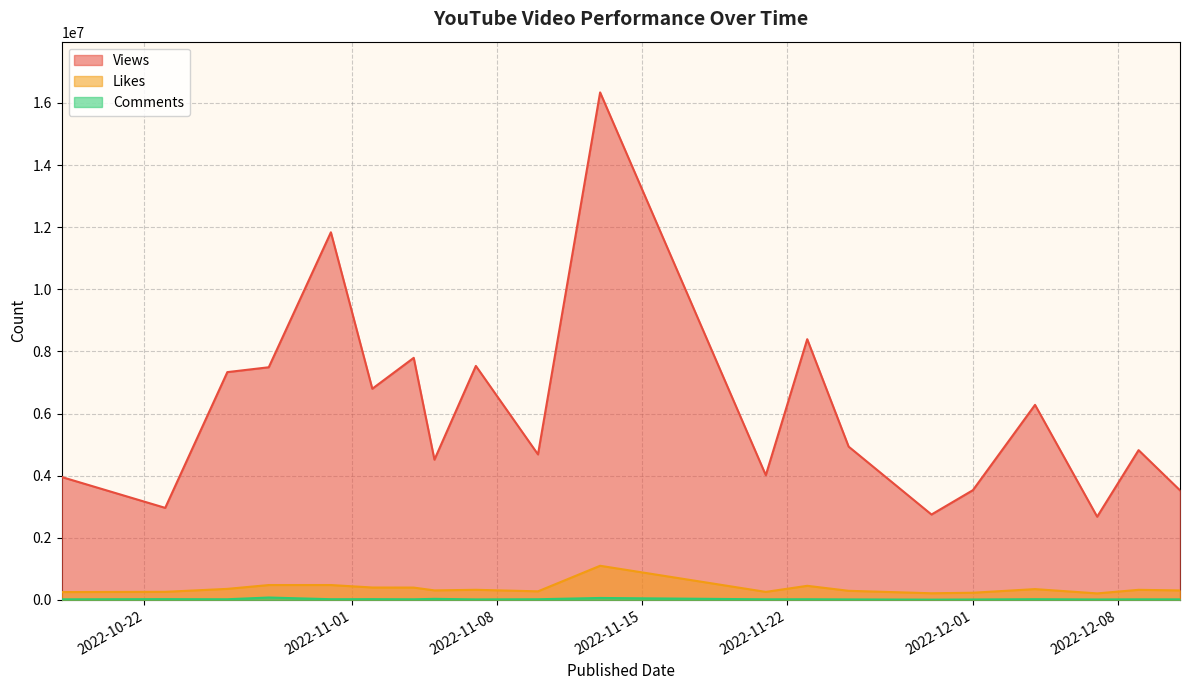

What is the spread (max minus min) of values at 2022-10-18?

3939413